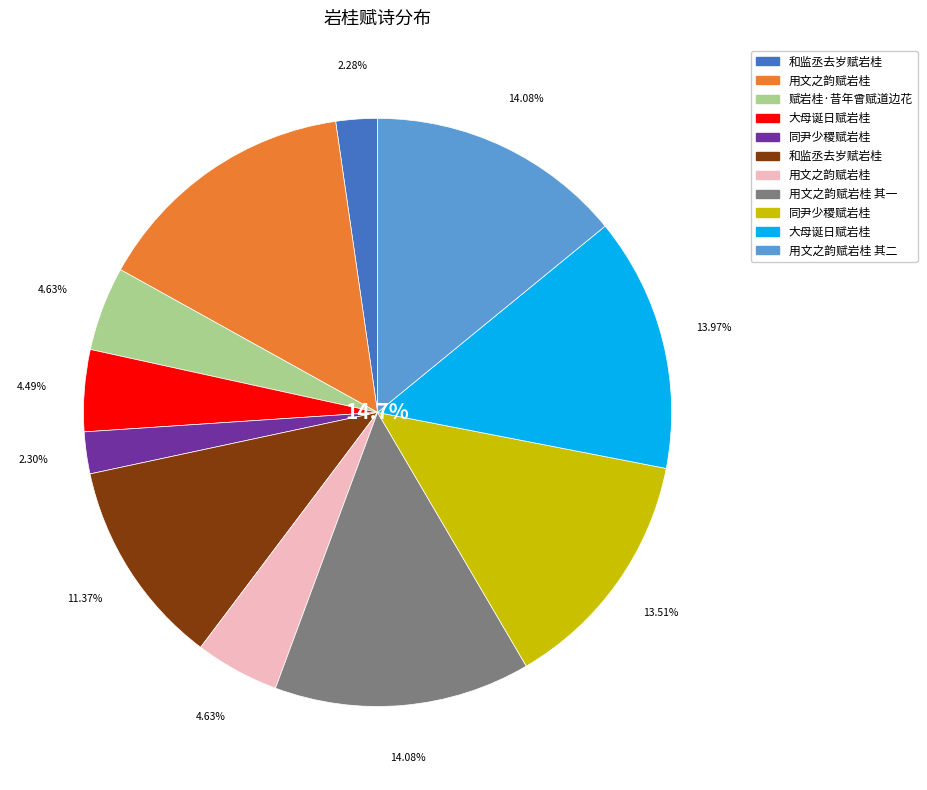

Which slice is the largest?

用文之韵赋岩桂